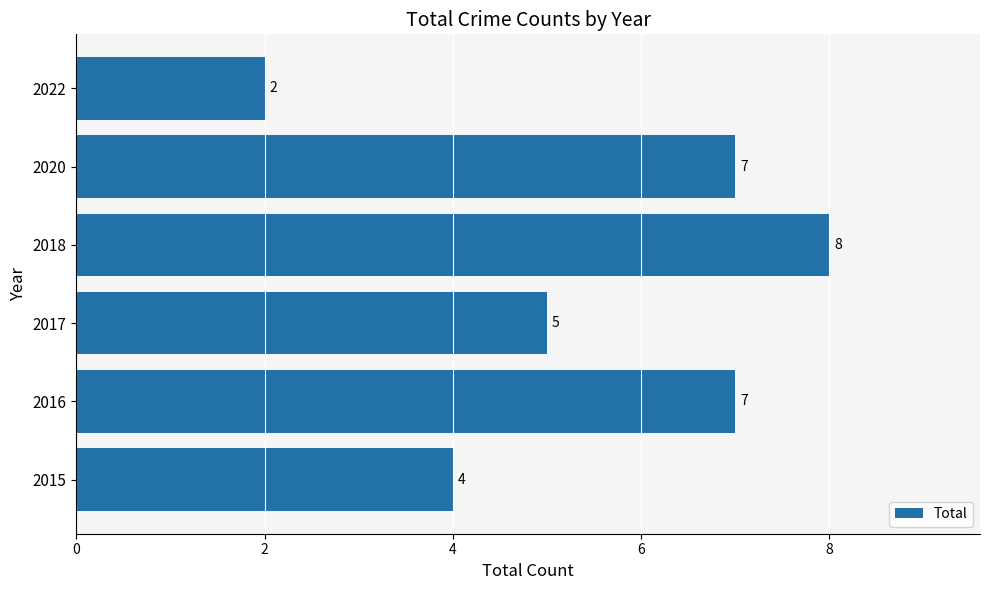

What value does the data have at 2018?

8